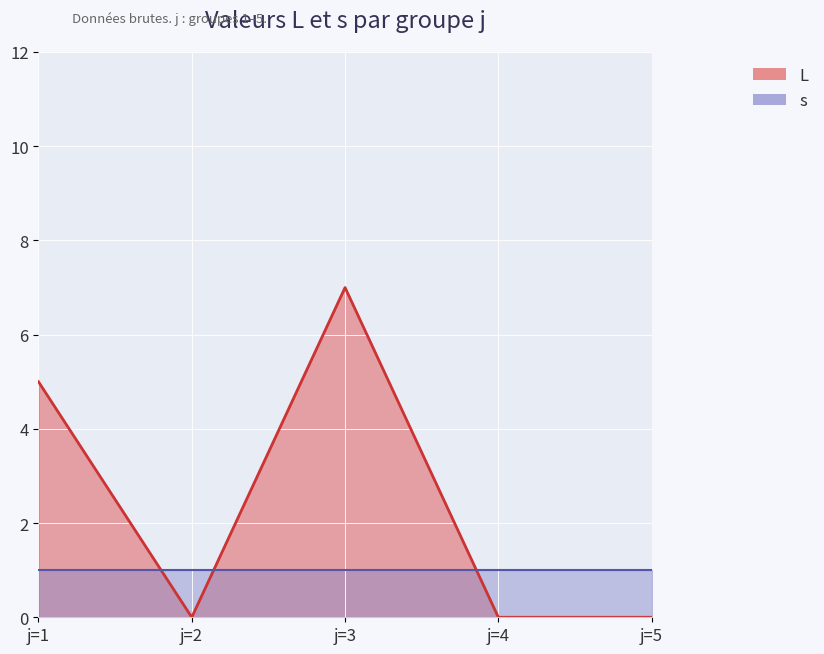

The chart shows a value of 7 at j=3. True or false?

True